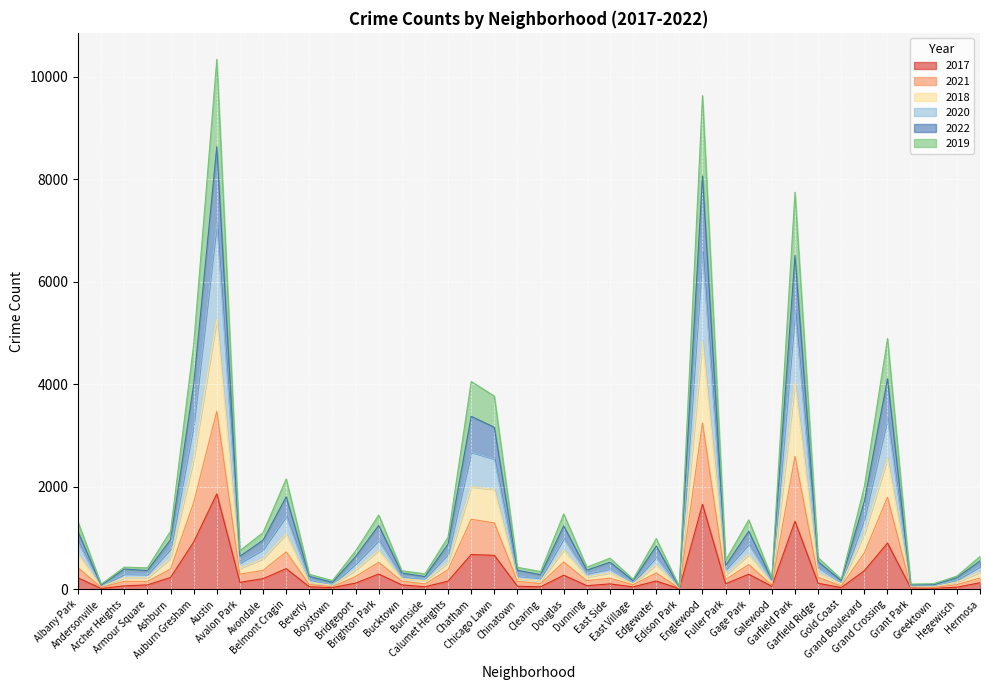

What is the highest value of the 2017 series?

1861